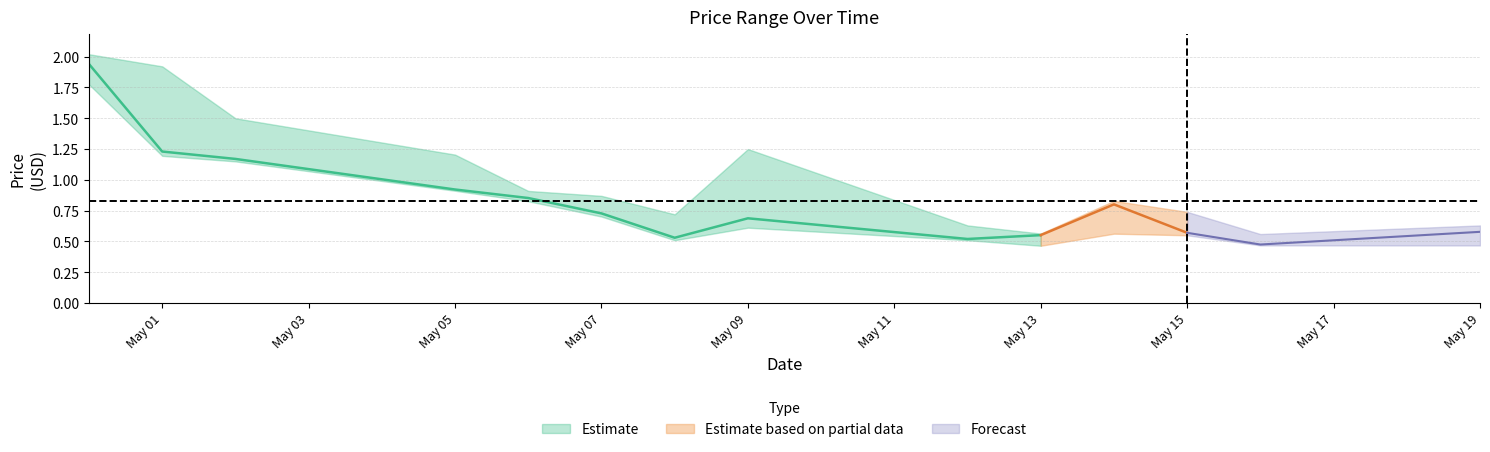

True or false: close has more than 2 interior local peaks.

False